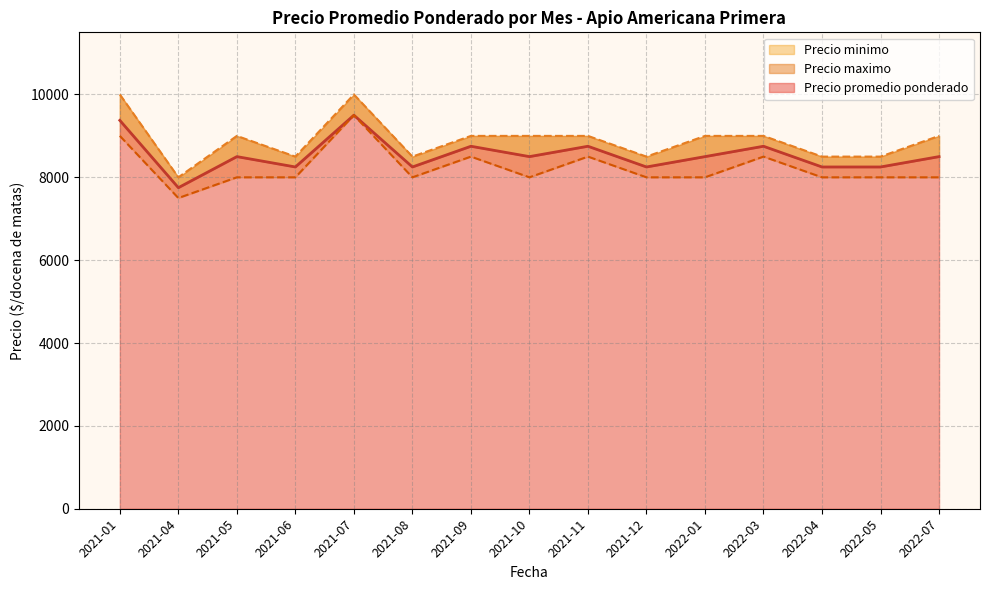

True or false: Precio minimo has a value of 8000 at 2022-04.

True